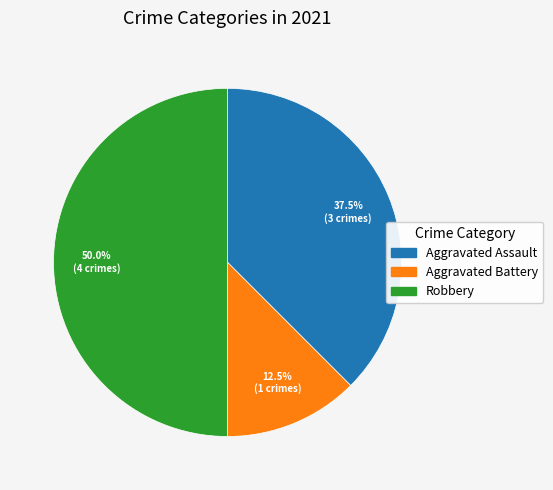

What portion of the pie excludes Aggravated Assault?

62.5%